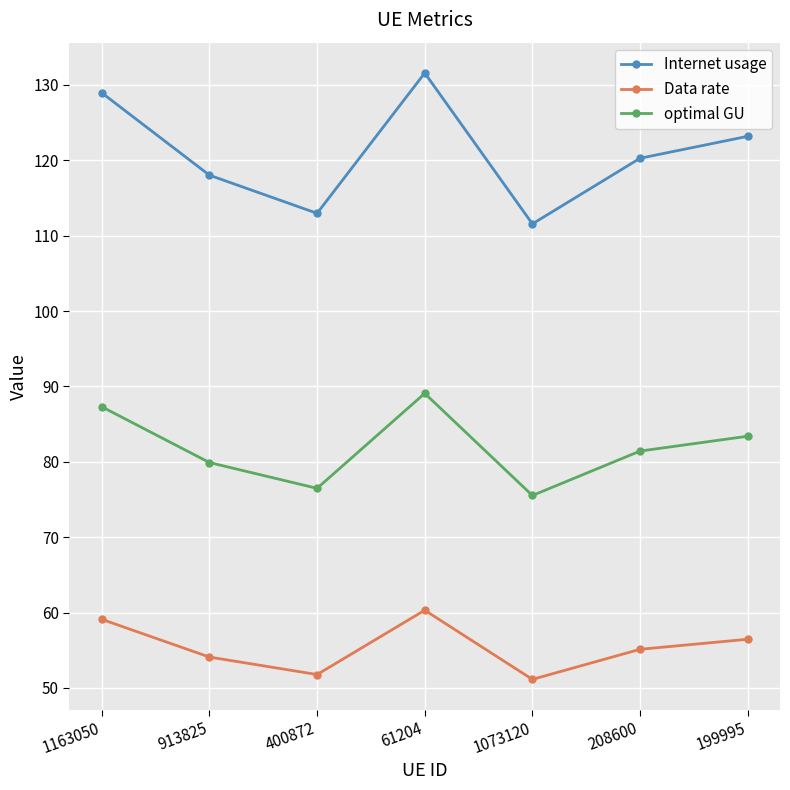

Which series has the largest range (max minus min)?

Internet usage